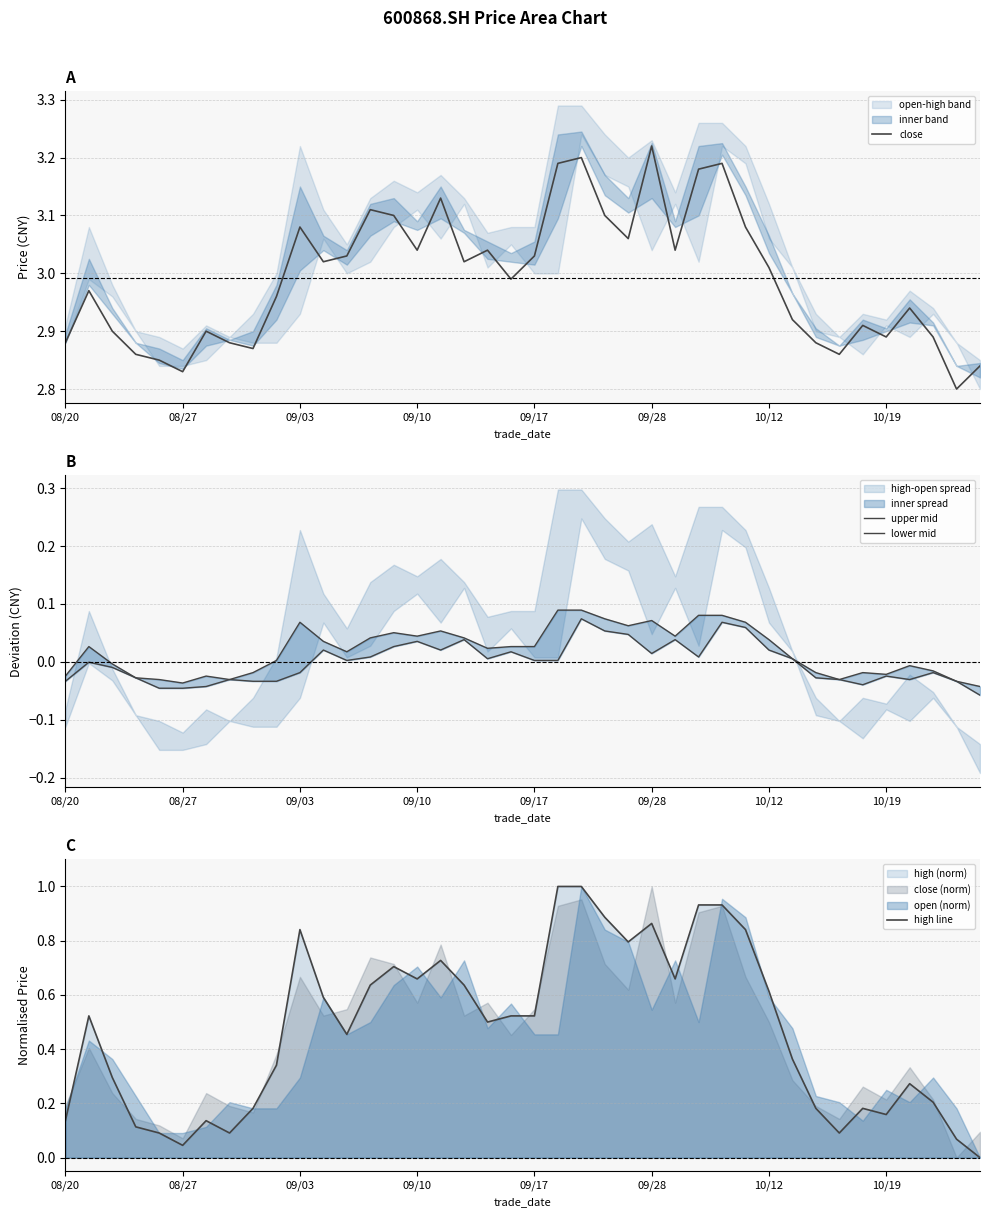

Which series has the largest range (max minus min)?

high line